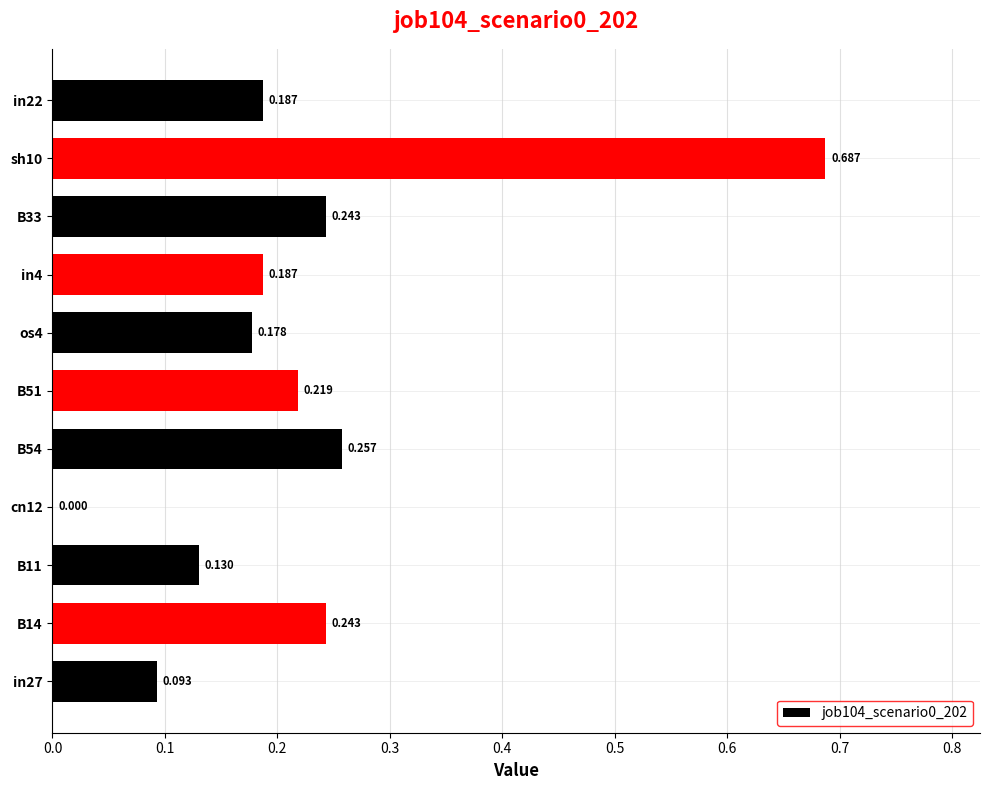

Are the bars grouped side by side (vs. stacked)?

No